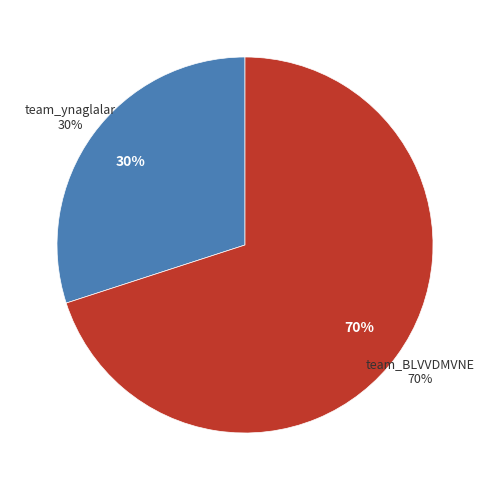

Does any single category account for the majority?

Yes